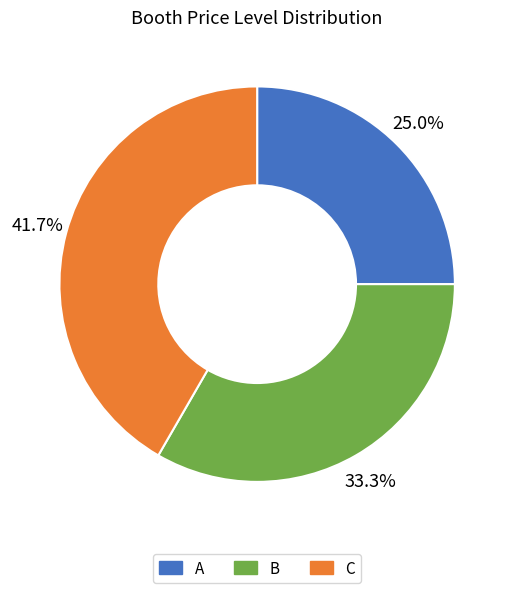

Which slice is the largest?

C